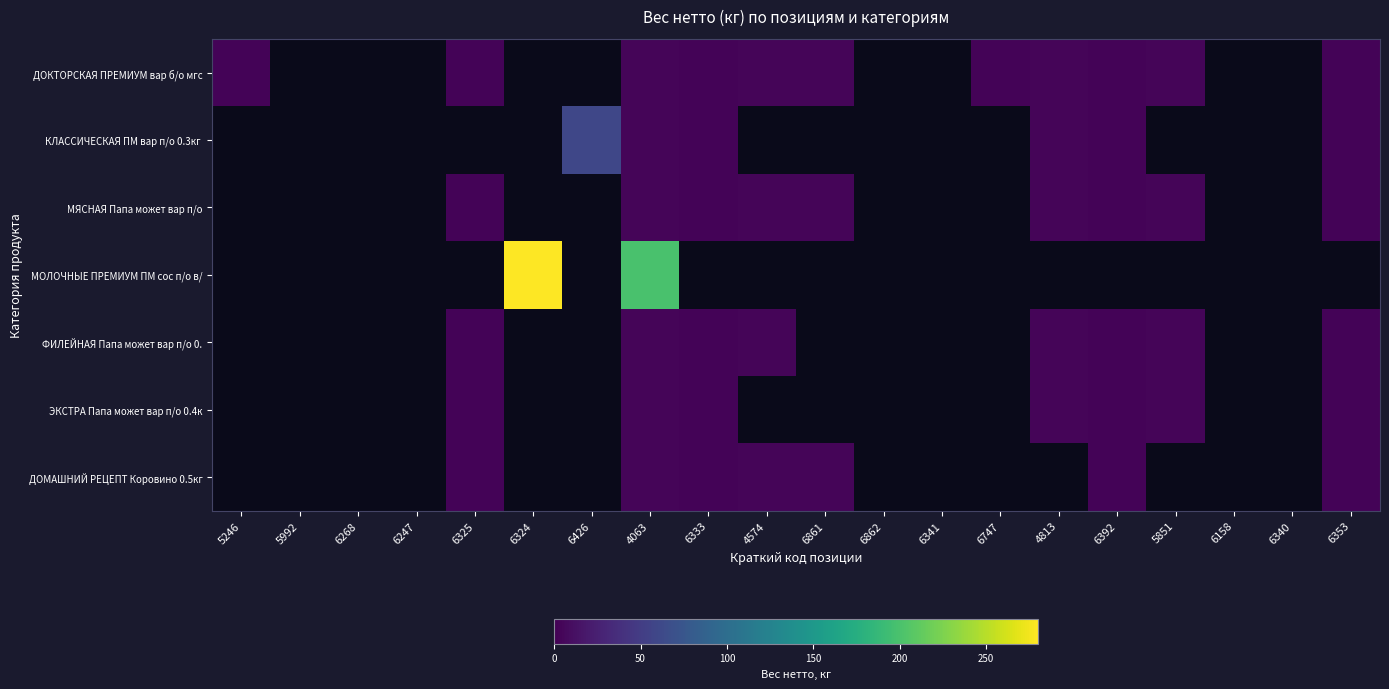

How many data points does each series have?

20